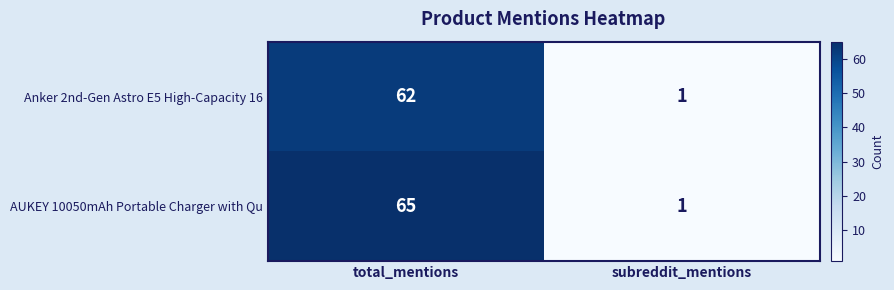

Is it true that AUKEY 10050mAh Portable Charger with Qu equals 88 at total_mentions?

False